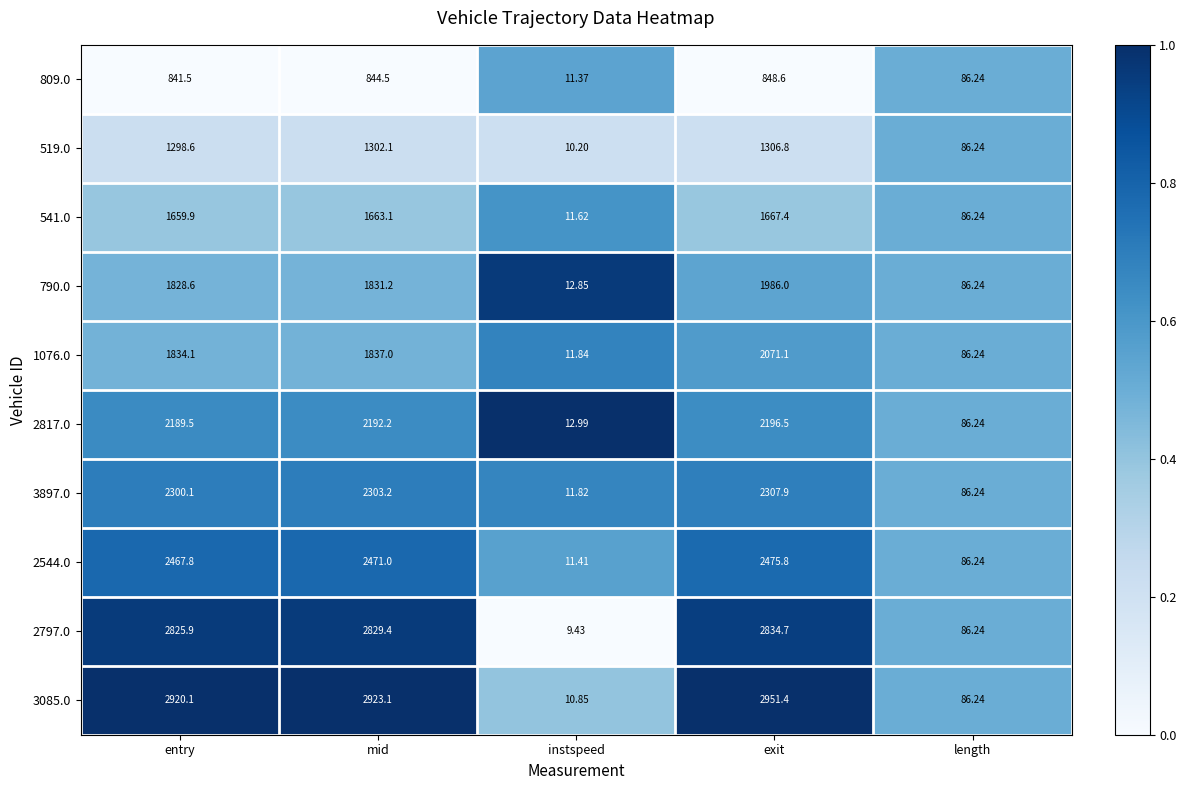

List the labels in order of 2544.0 value, largest first.

exit, mid, entry, length, instspeed